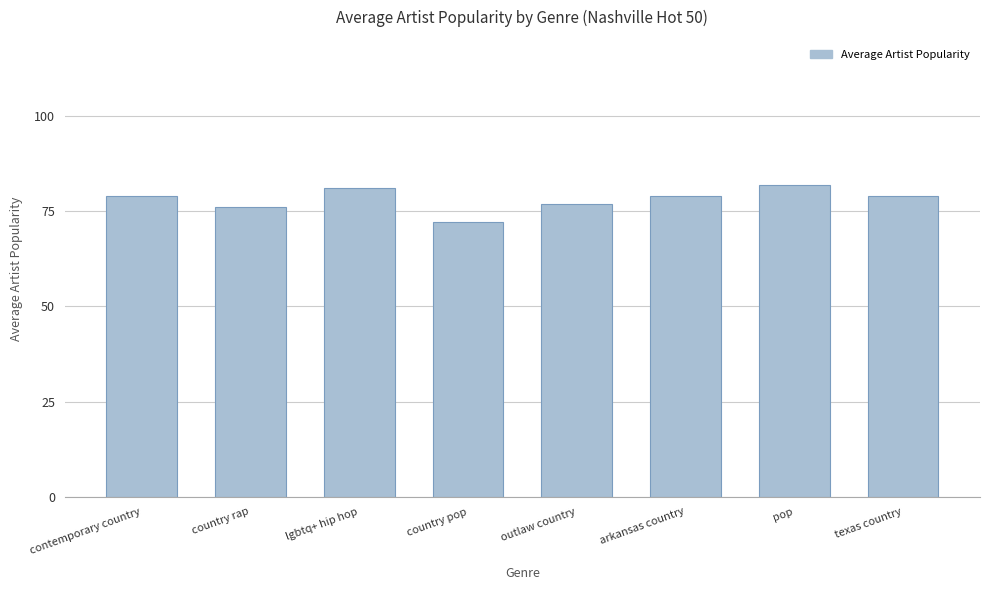

Which label corresponds to the smallest value in the chart?

country pop